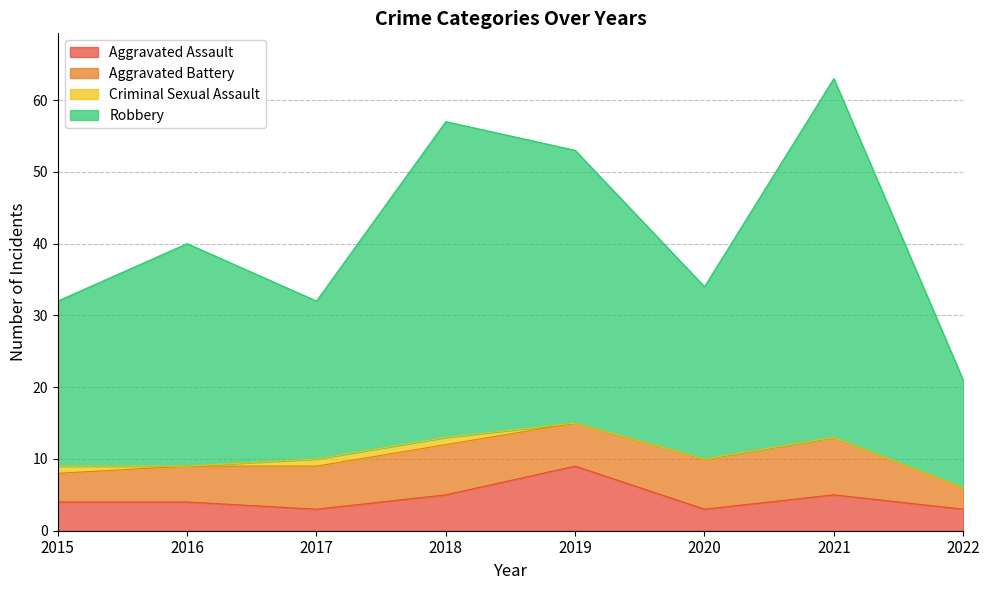

True or false: Aggravated Assault has a value of 15 at 2019.

False